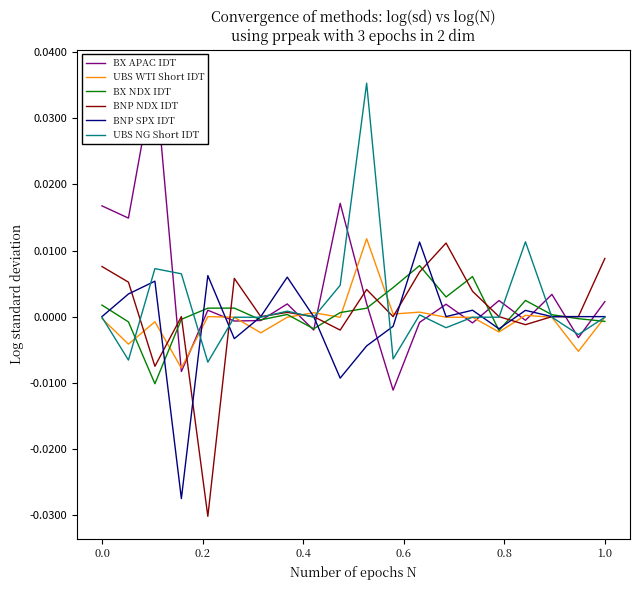

Which has a higher value, 0.6 or 1.0?

1.0